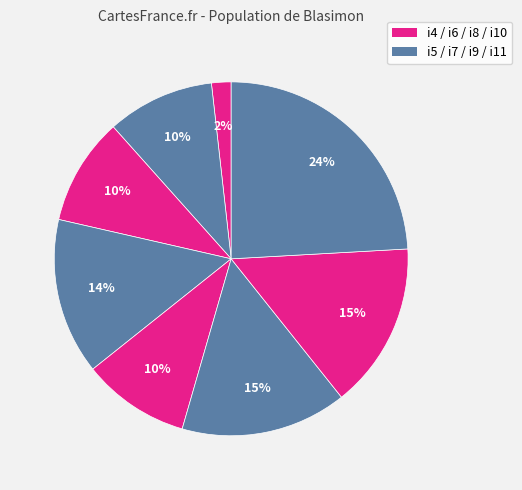

How many slices are in this pie chart?

8